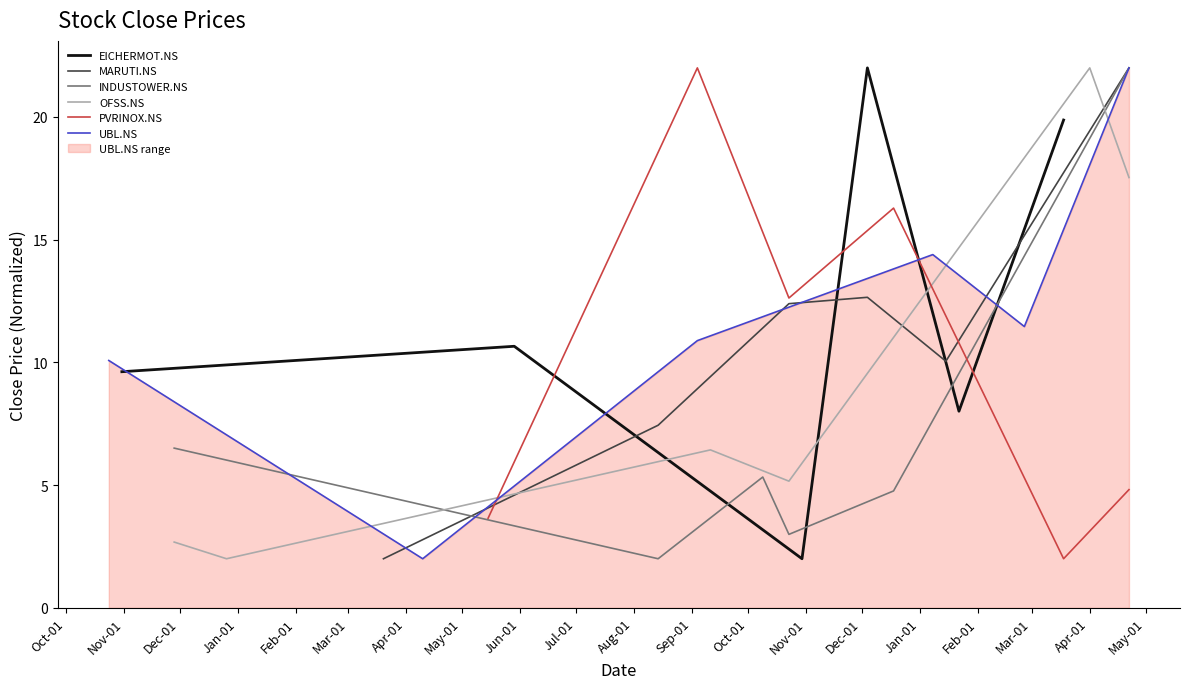

Which series has the largest total across all categories?

EICHERMOT.NS